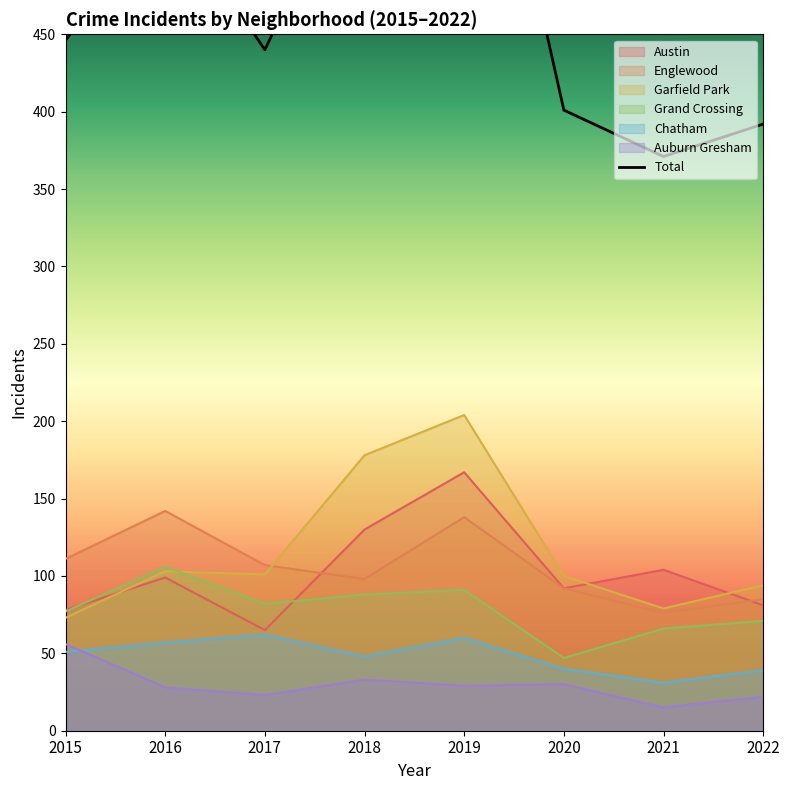

What is the maximum value for Chatham?

62